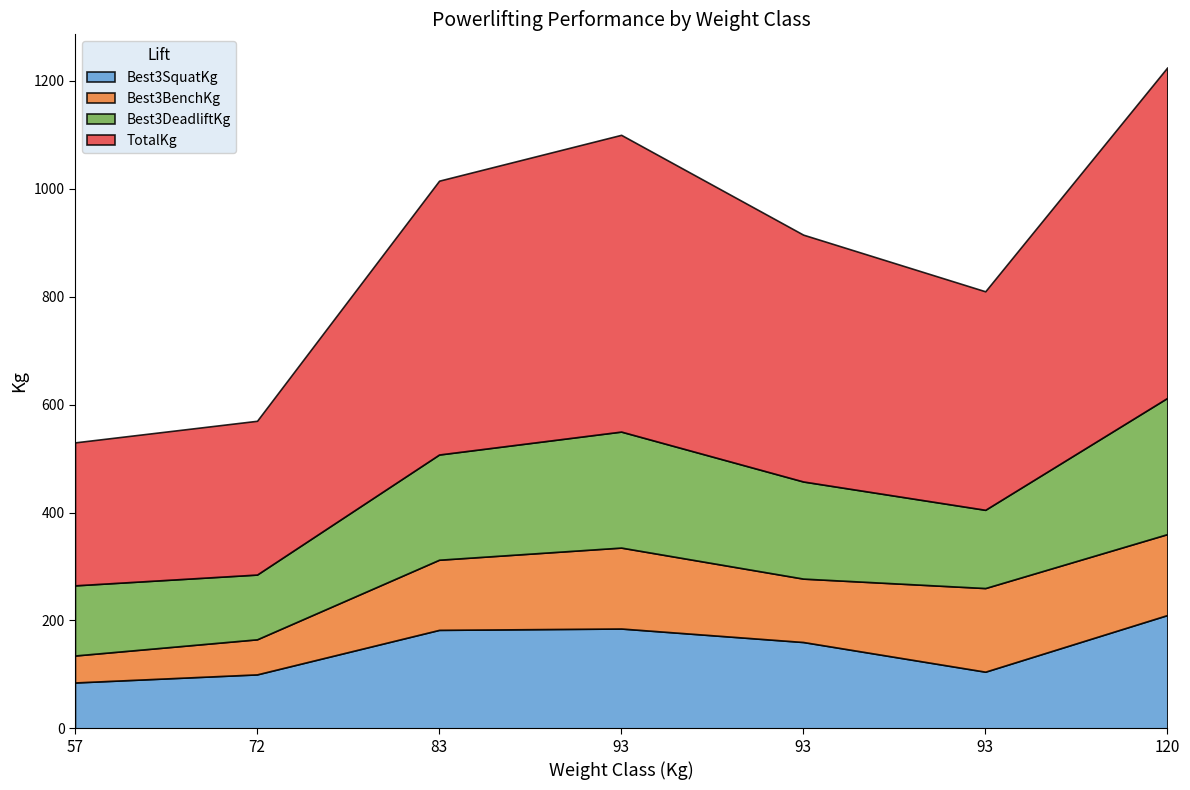

List the labels in order of Best3DeadliftKg value, smallest first.

72, 57, 93, 93, 83, 93, 120